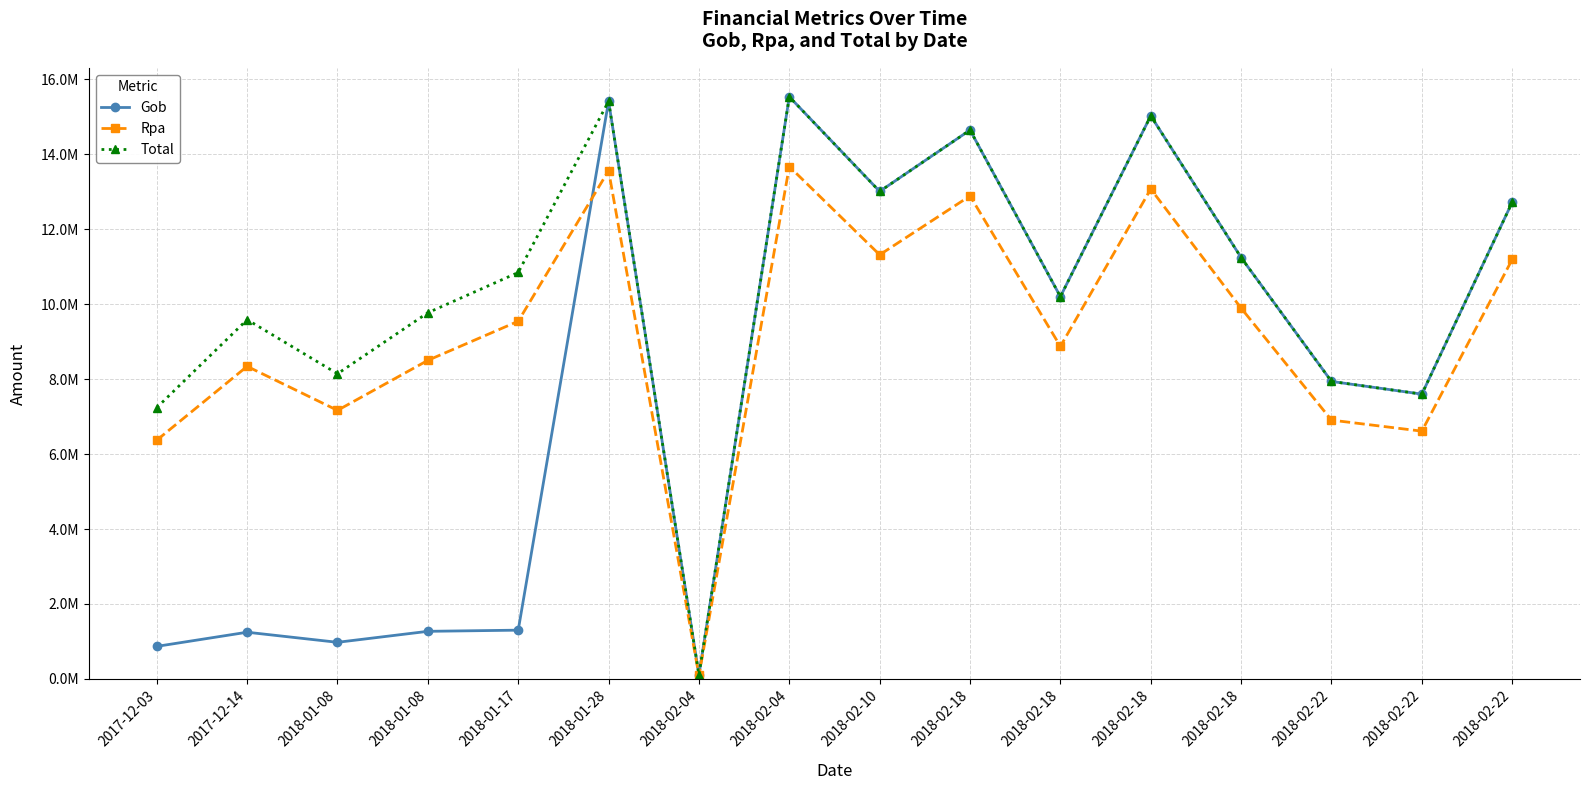

What is the maximum value shown in the chart?

15533784.7